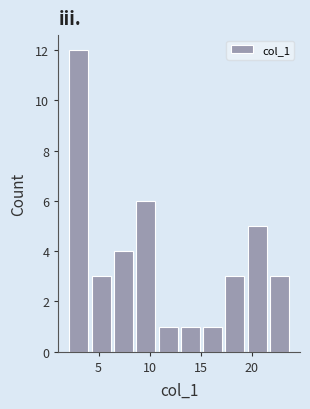

Which range on the x-axis has the tallest bar?

2.0 to 4.0